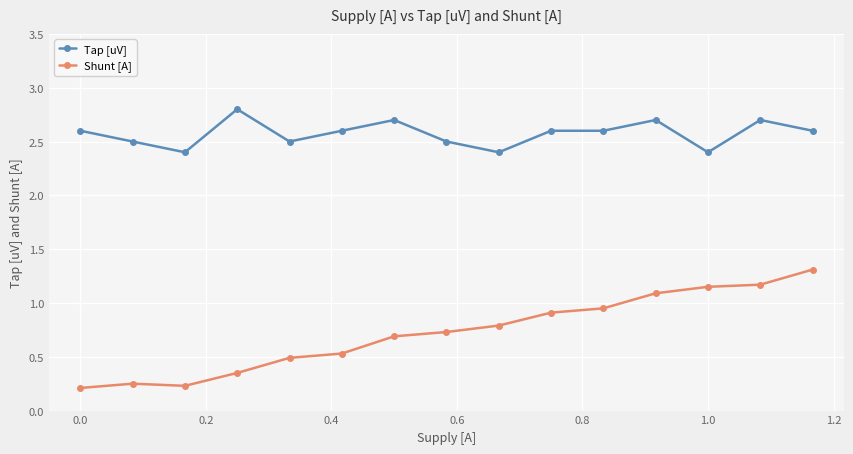

Rank the series by their average value, from lowest to highest.

Shunt [A], Tap [uV]